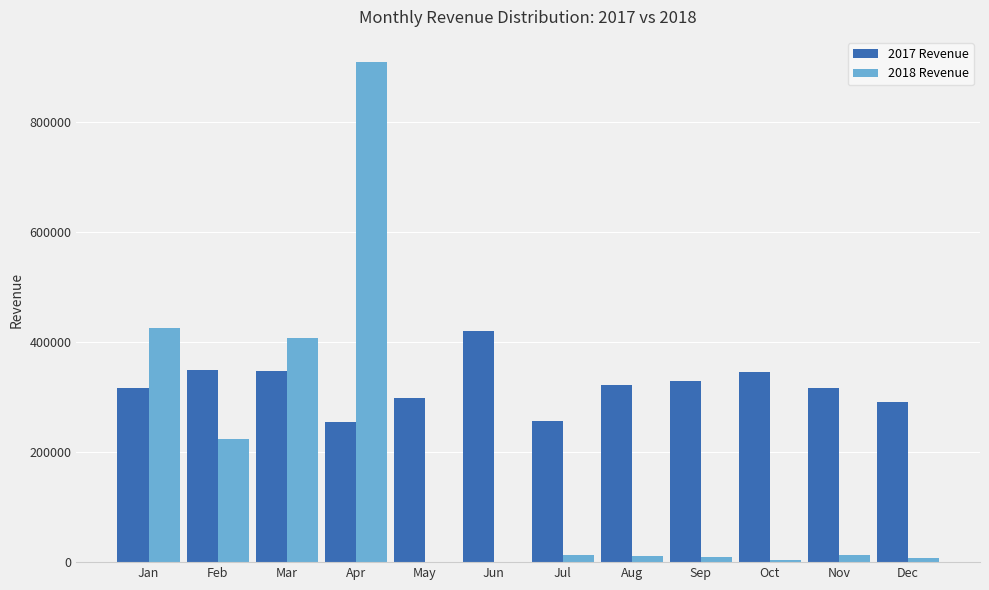

At which category is the sum across all series the highest?

Apr